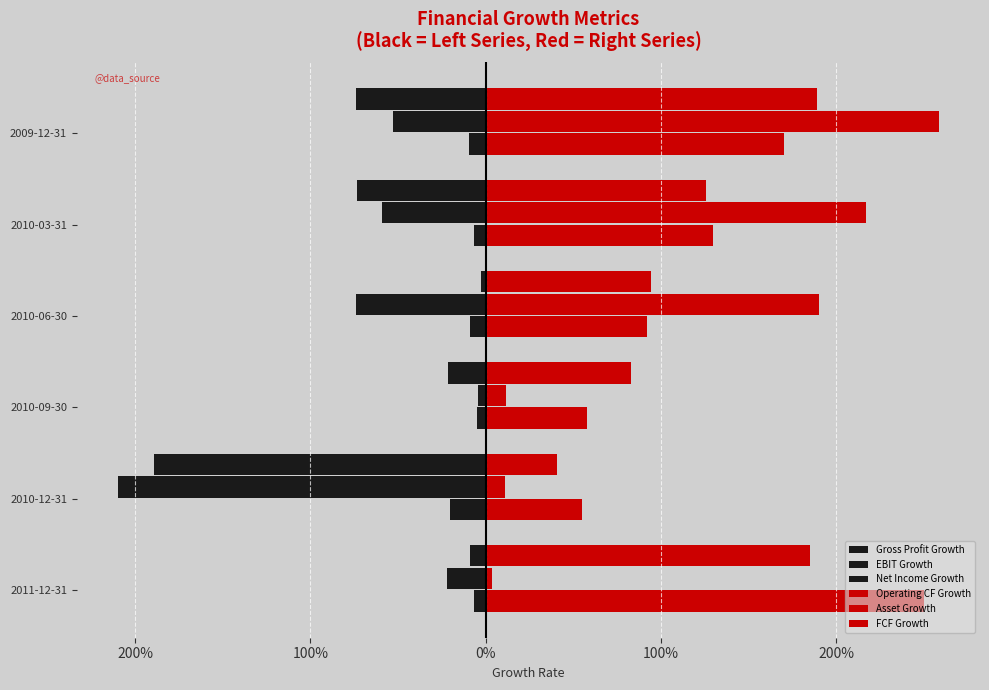

Count the number of categories in the chart.

6